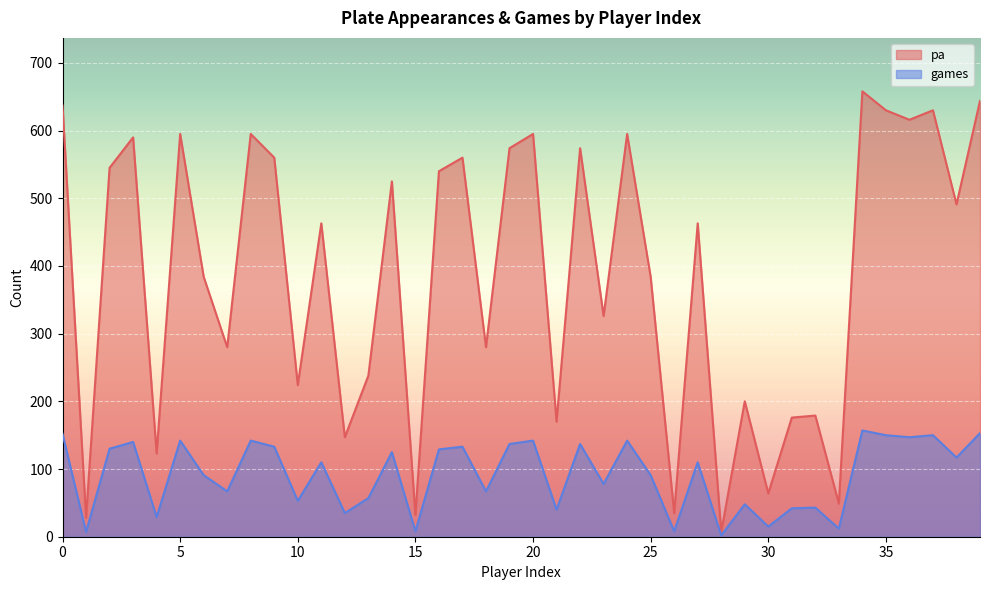

Which series has the largest total across all categories?

pa